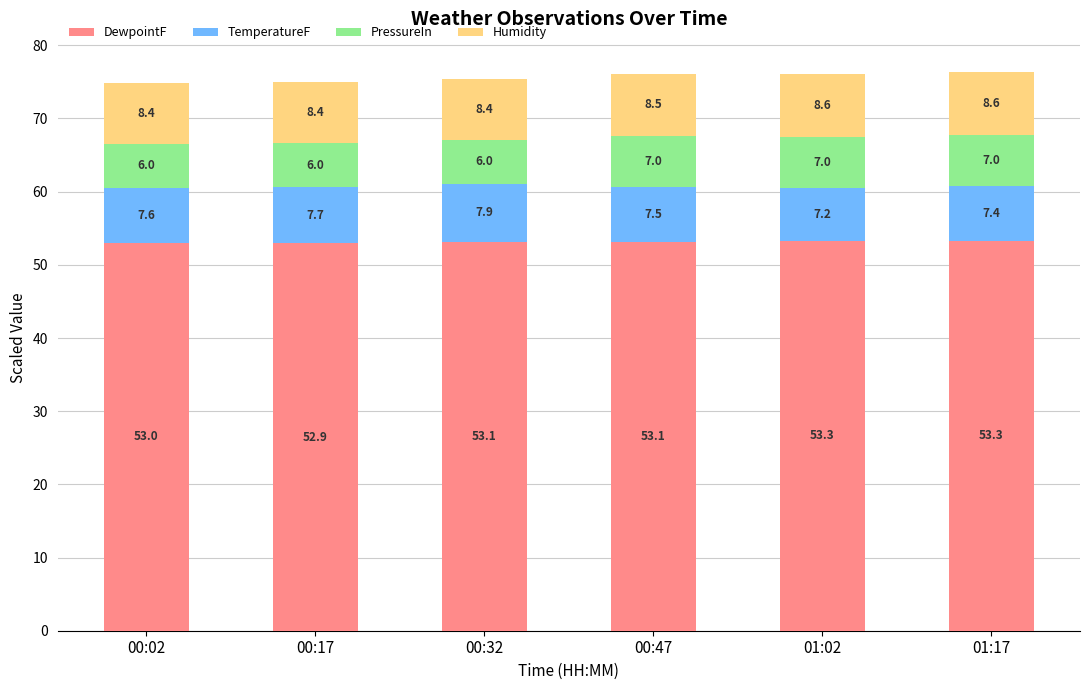

At which label does DewpointF reach its minimum?

00:17